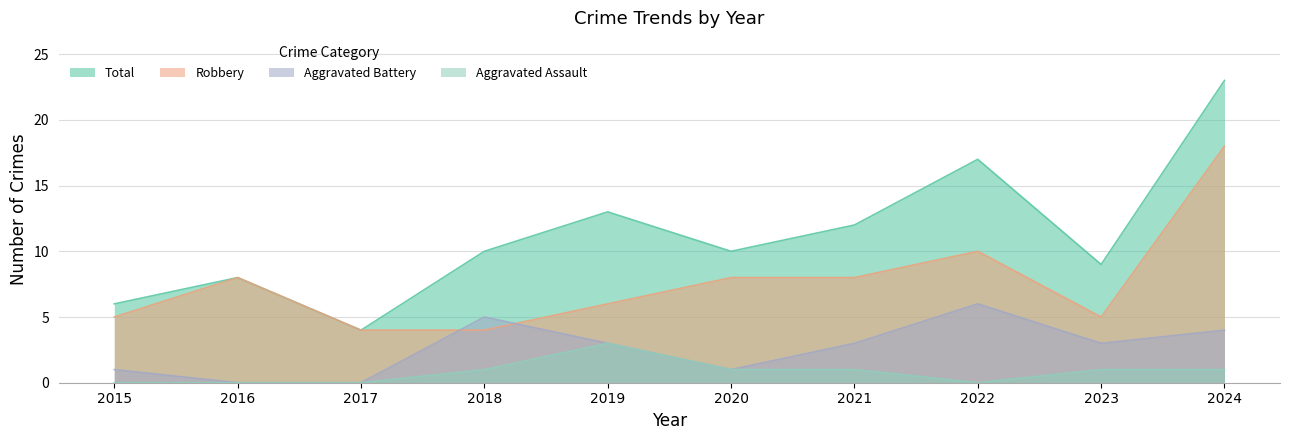

Does the chart display data point markers on the line(s)?

No